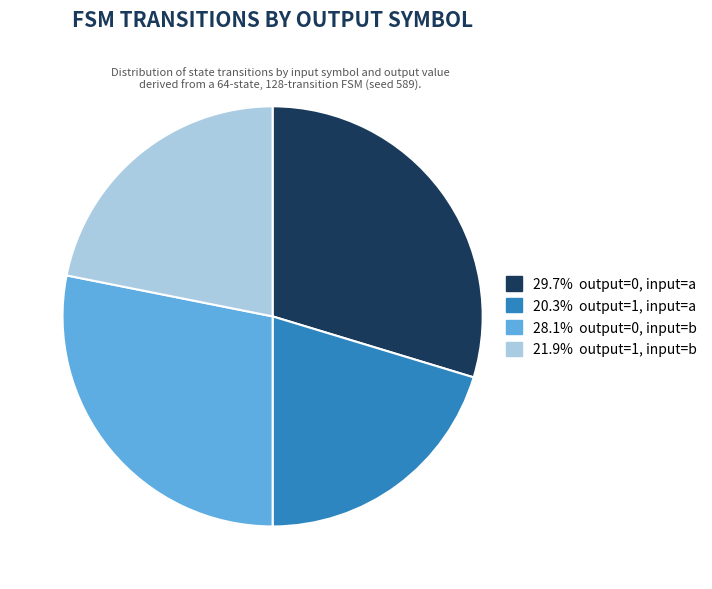

How many slices are in this pie chart?

4